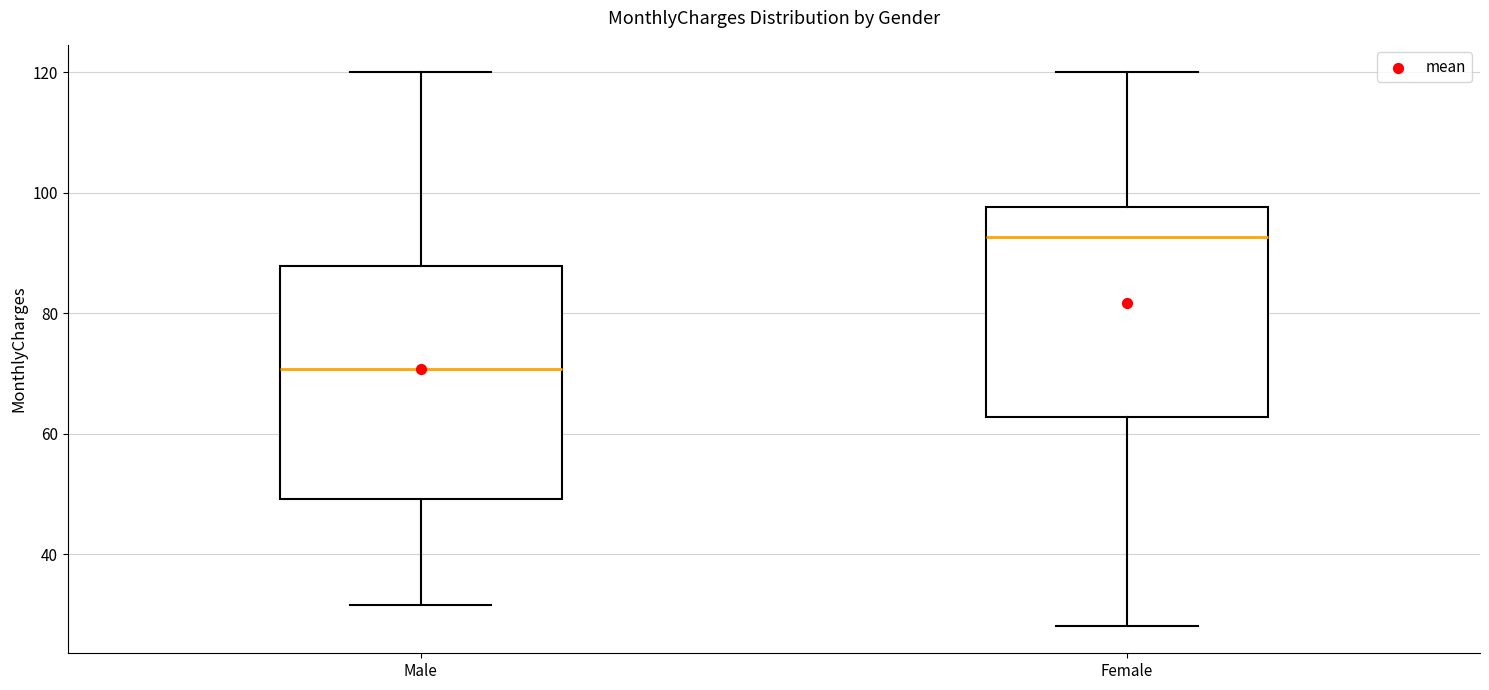

Reading left to right, read every box against the y-axis: the position of its median line, the range the box covers, and the ends of its whiskers. The values are not printed on the chart, so give them approximately, as read against the axis.

Male: median 70, box 50 to 88, whiskers 32 to 120
Female: median 92, box 62 to 98, whiskers 28 to 120